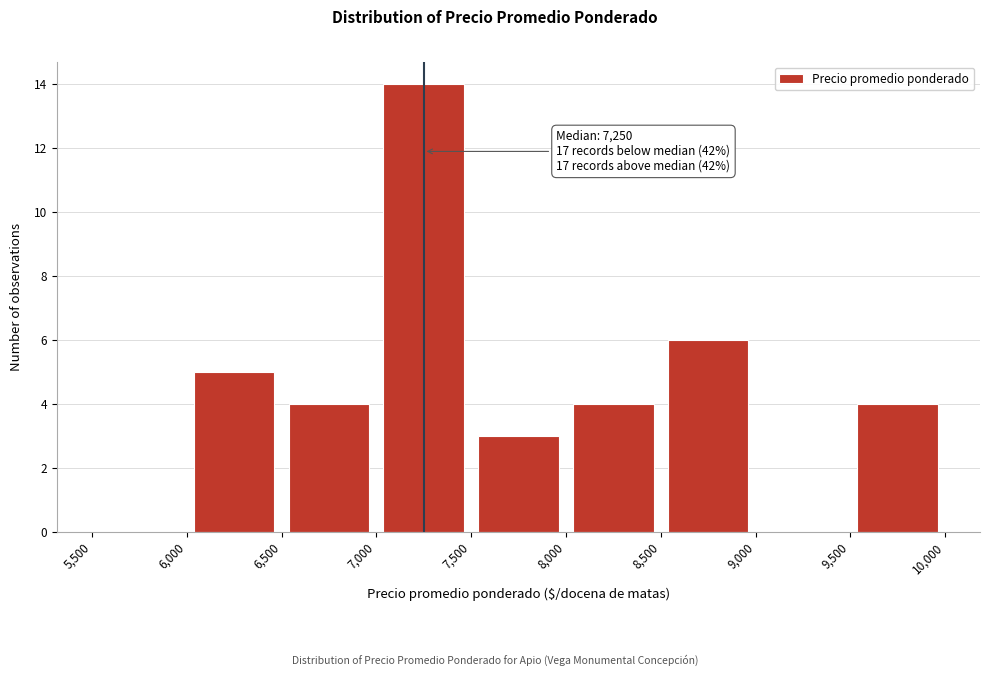

Over which range of the x-axis is the bar tallest?

7,000 to 7,500